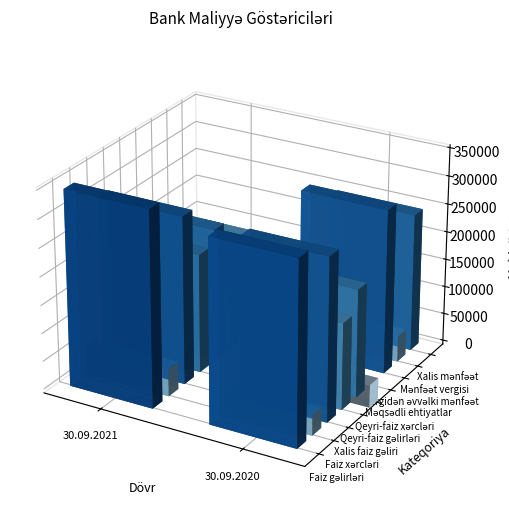

What is the spread (max minus min) of values at 30.09.2021?

310917